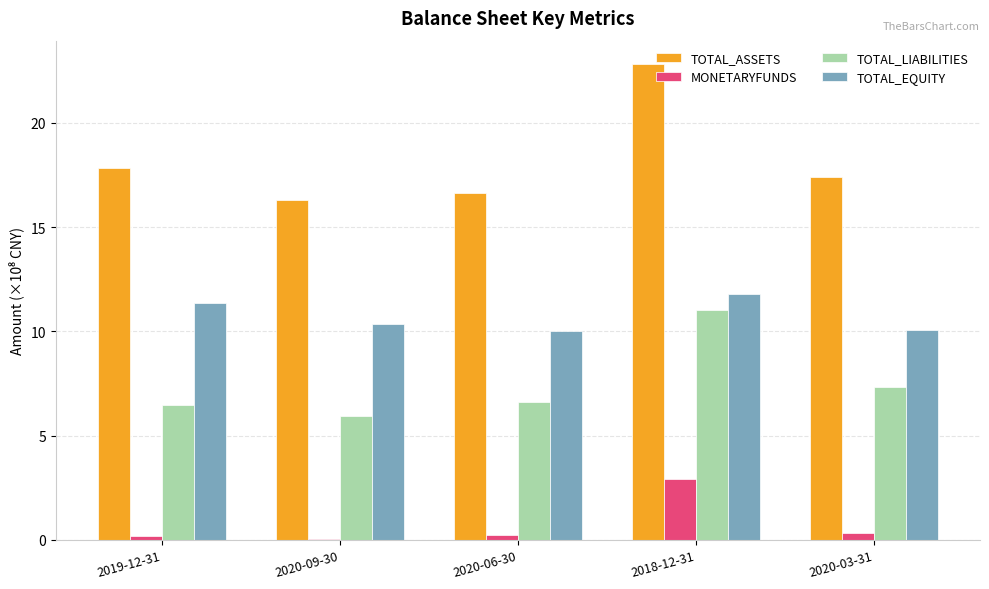

How many groups of bars are there?

5